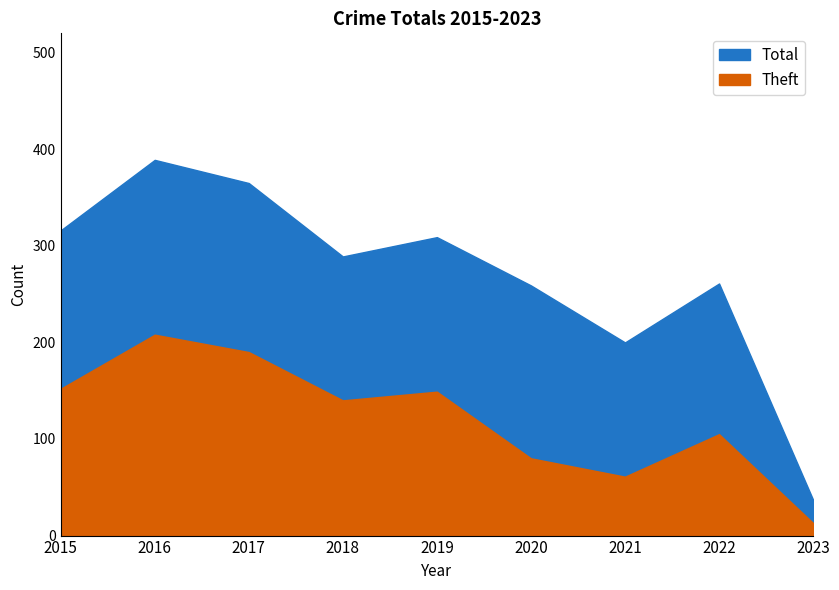

What is the difference between the Theft values at 2021 and 2017?

129